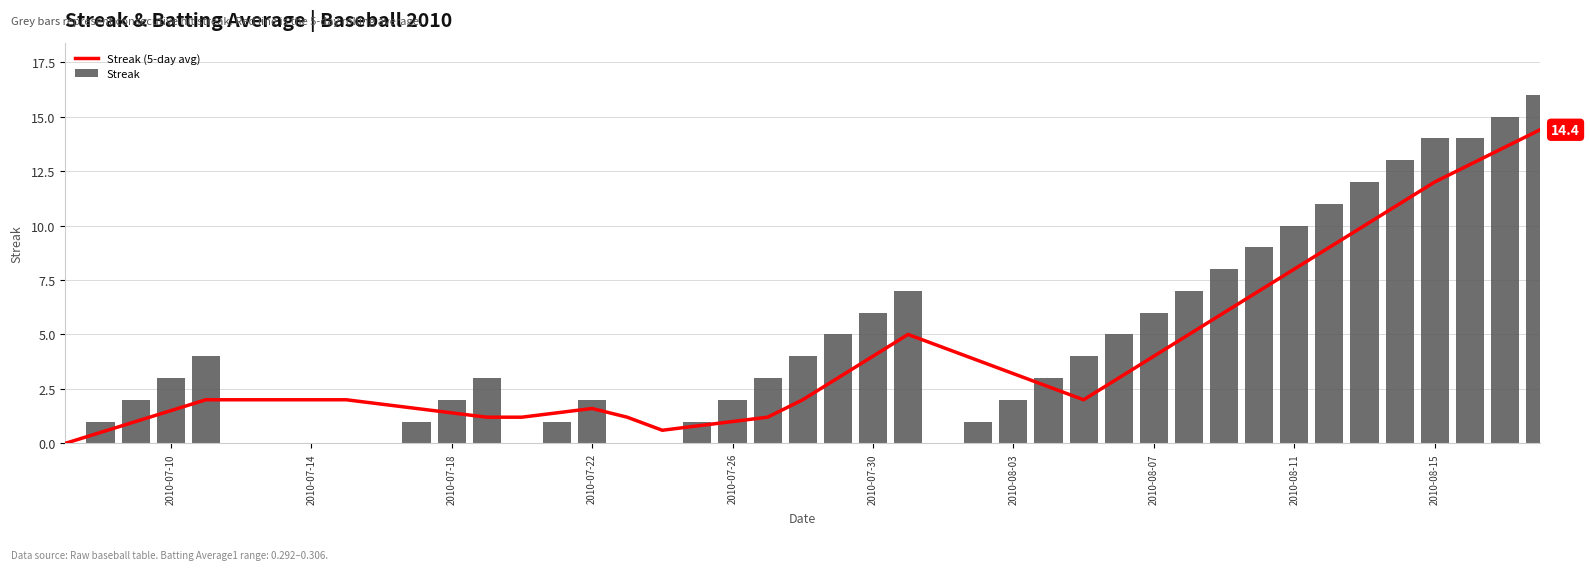

The value of Streak at 2010-08-15 is 14. True or false?

True